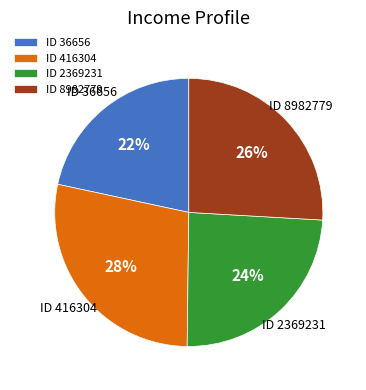

Which category has the biggest portion of the pie?

ID 416304